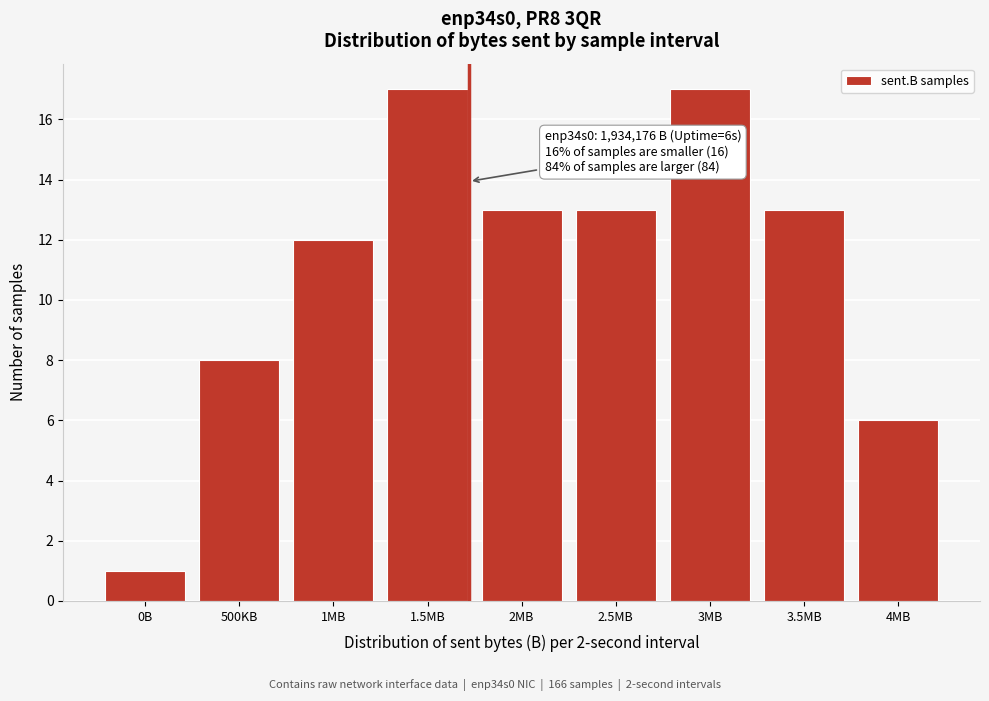

Reading right to left, transcribe all the data shown in this chart.

4MB=6	3.5MB=13	3MB=17	2.5MB=13	2MB=13	1.5MB=17	1MB=12	500KB=8	0B=1